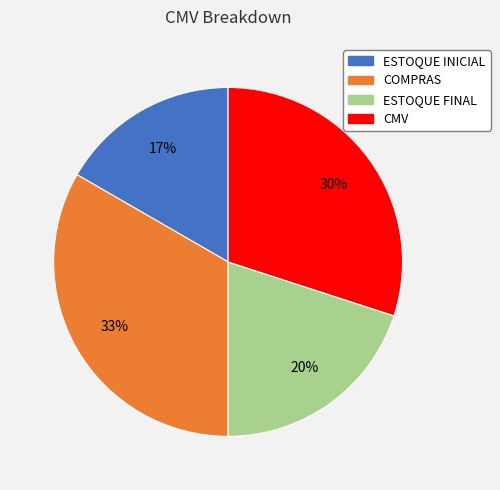

How many segments does this pie chart have?

4